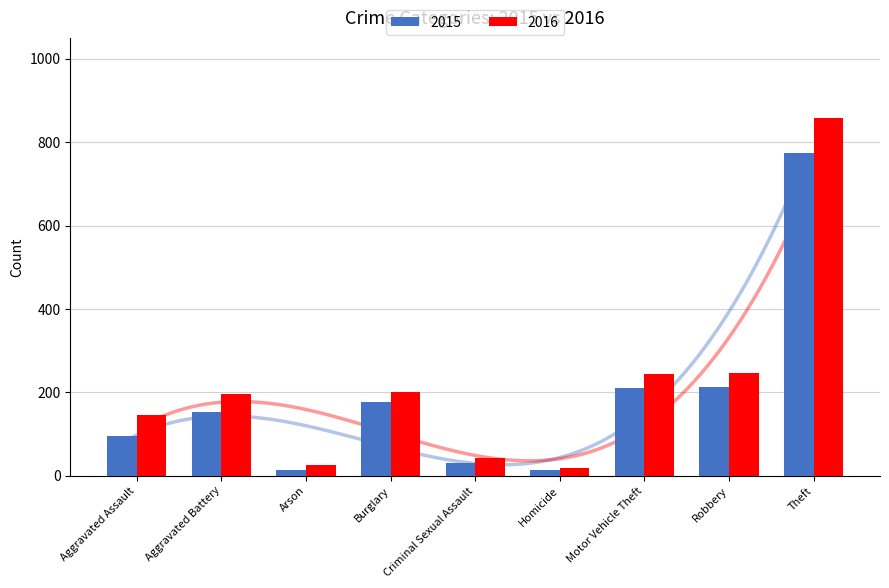

What is the label of the 9th bar from the right?

Aggravated Assault